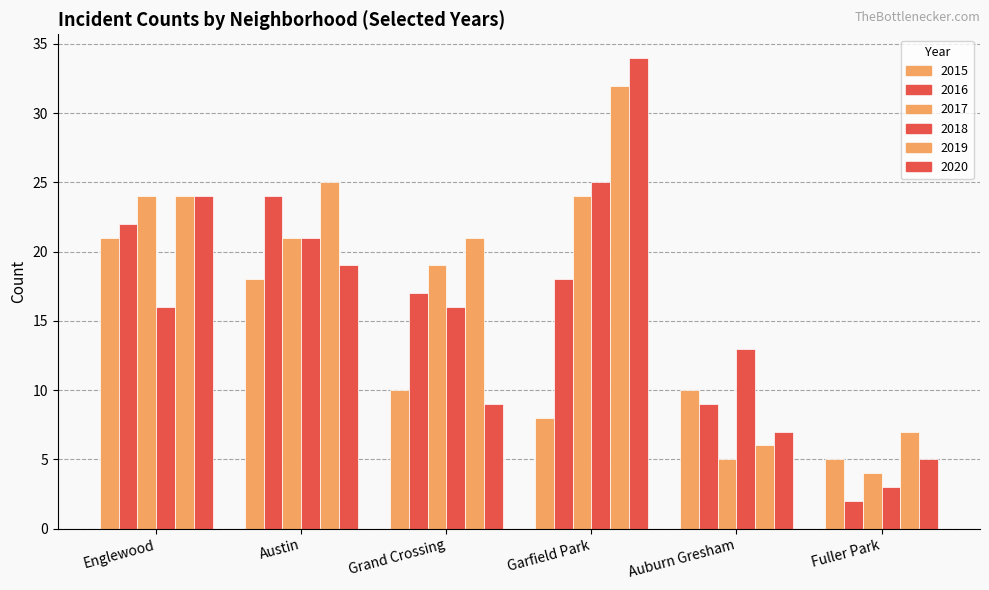

What position from the left is Auburn Gresham?

5